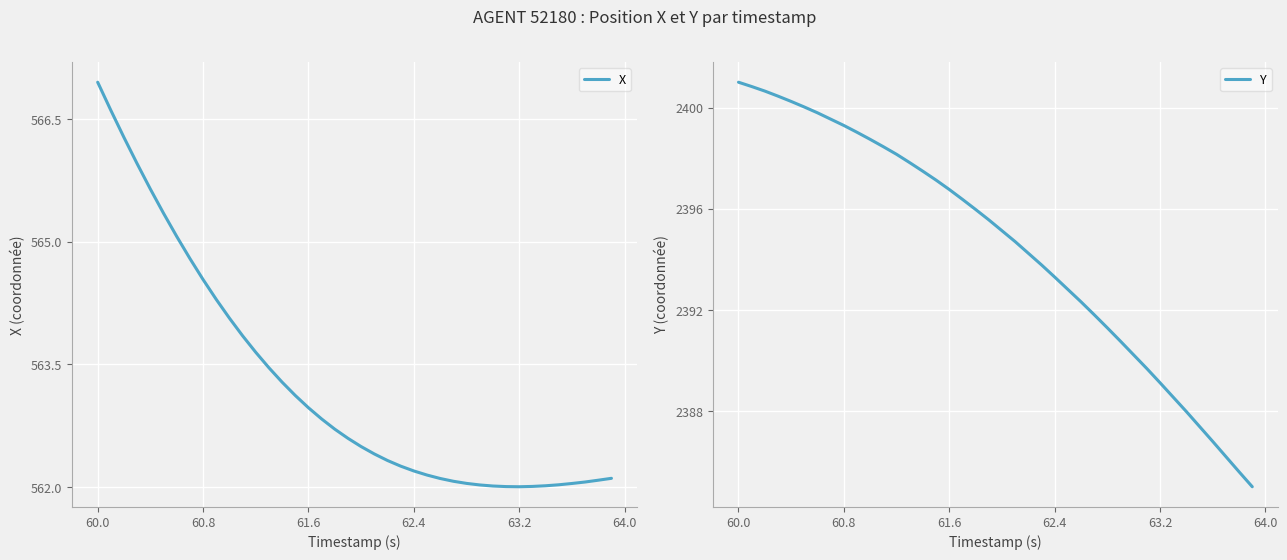

Is it true that X equals 562.2 at 62.4?

True